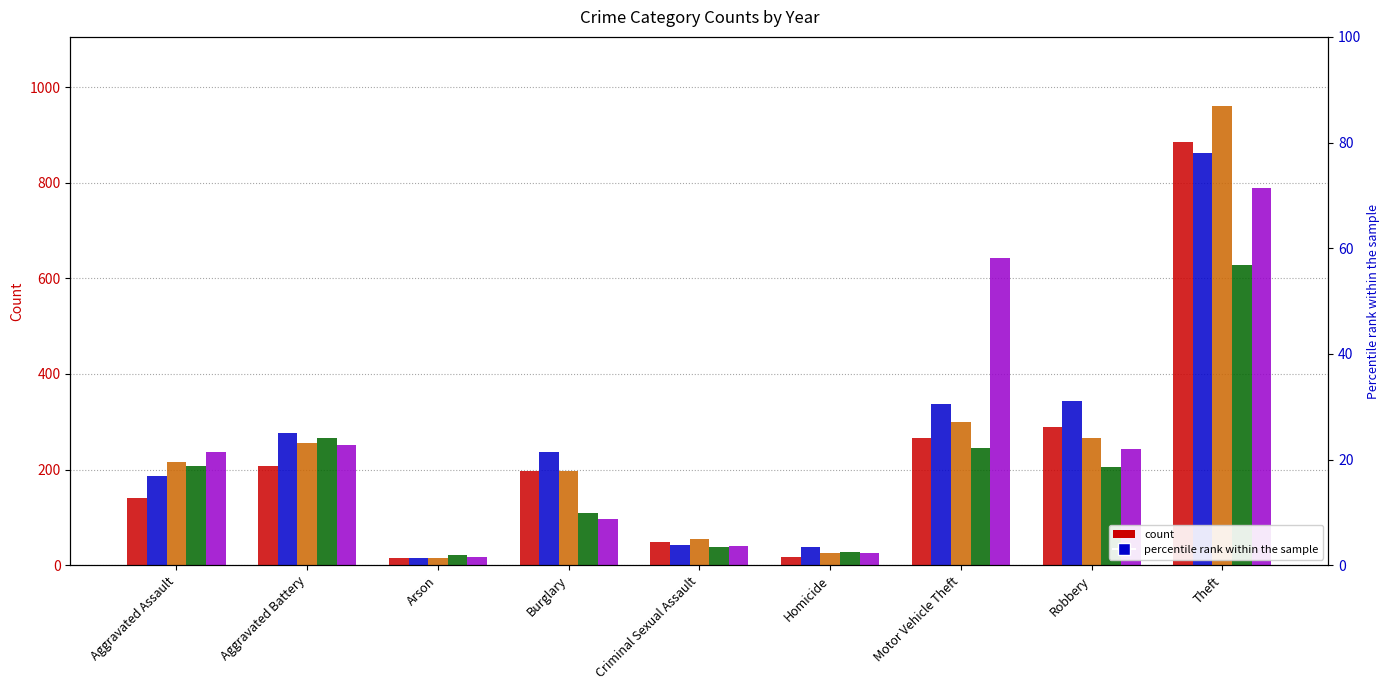

Which category has the lowest value across all series?

Arson